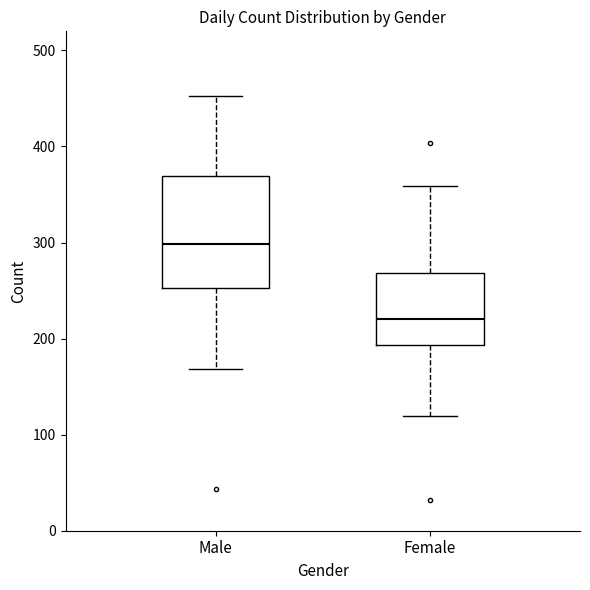

Reading left to right, transcribe this box plot: for each box, give where its median line is, the range the box spans, and where its two whiskers end, as read against the y-axis. The values are not printed on the chart, so give them approximately, as read against the axis.

Male: median 300, box 250 to 370, whiskers 170 to 450
Female: median 220, box 190 to 270, whiskers 120 to 360